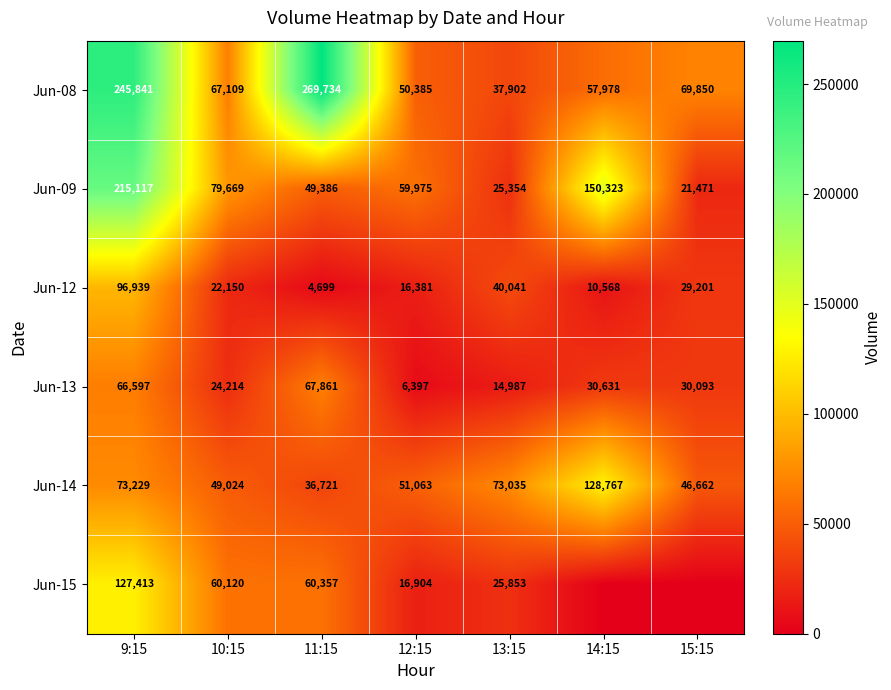

The value of Jun-12 at 10:15 is 22150. True or false?

True